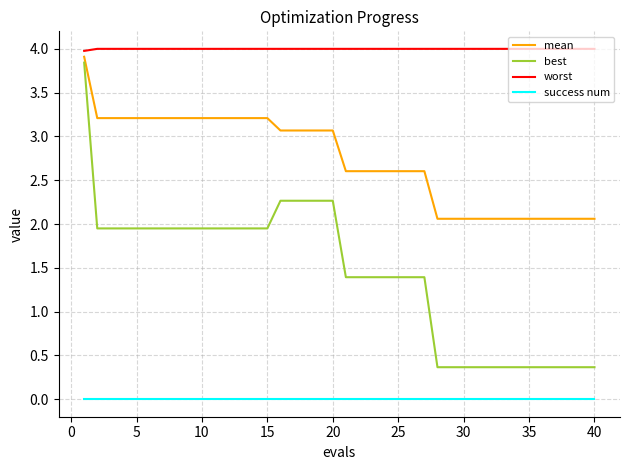

What is the average value of the mean series?

2.7